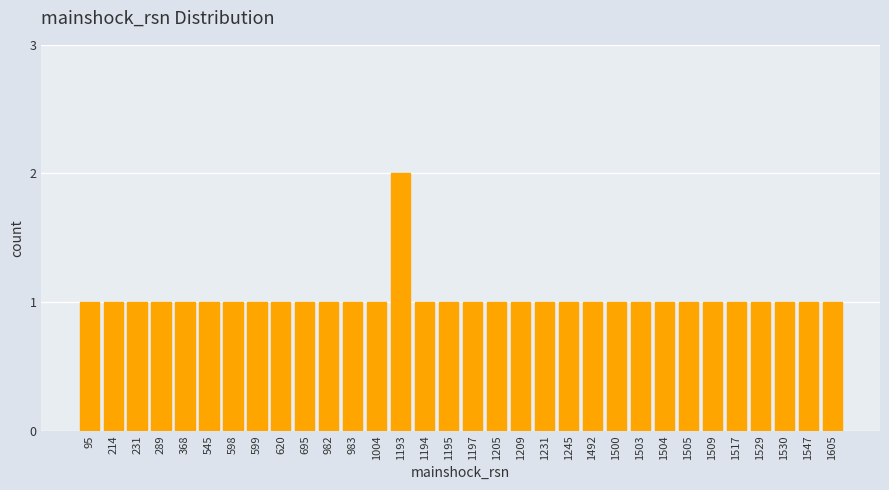

What is the value of the 3rd bar from the left?

1